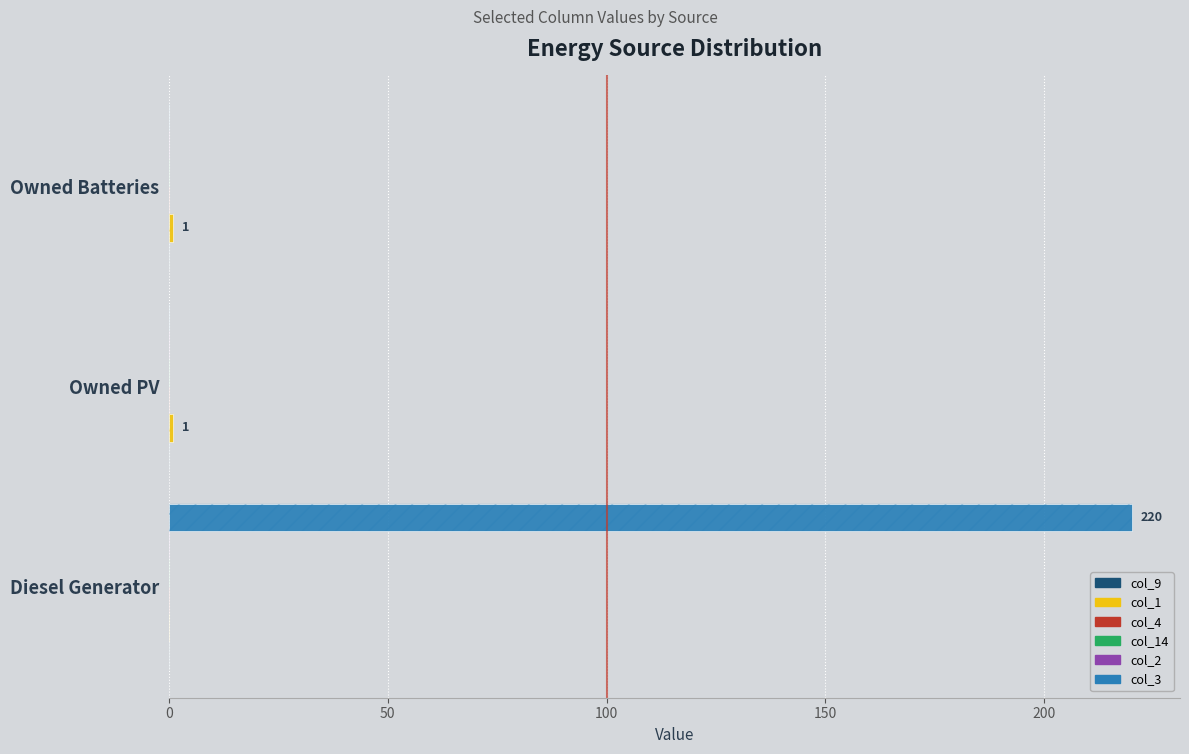

Reading left to right, list all the values displayed in this chart.

col_9: 0.1	0.1	0.1
col_1: 0.0	1.0	1.0
col_4: 0.1	0.1	0.1
col_14: 0.1	0.1	0.1
col_2: 0.1	0.1	0.1
col_3: 220.0	0.0	0.0